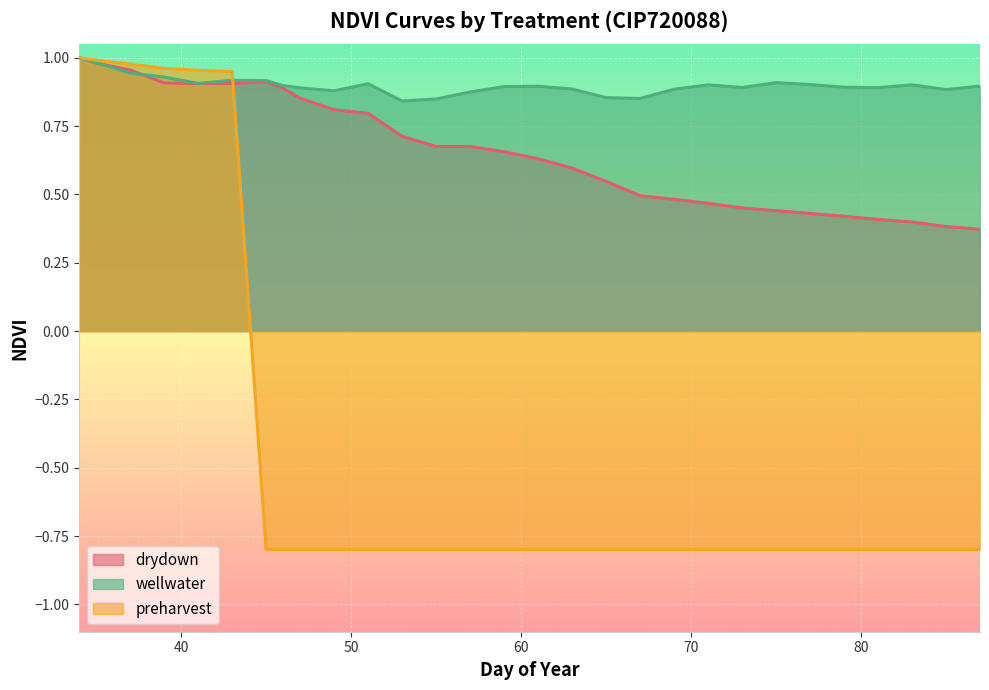

List the series in order of their peak value, highest first.

drydown, wellwater, preharvest